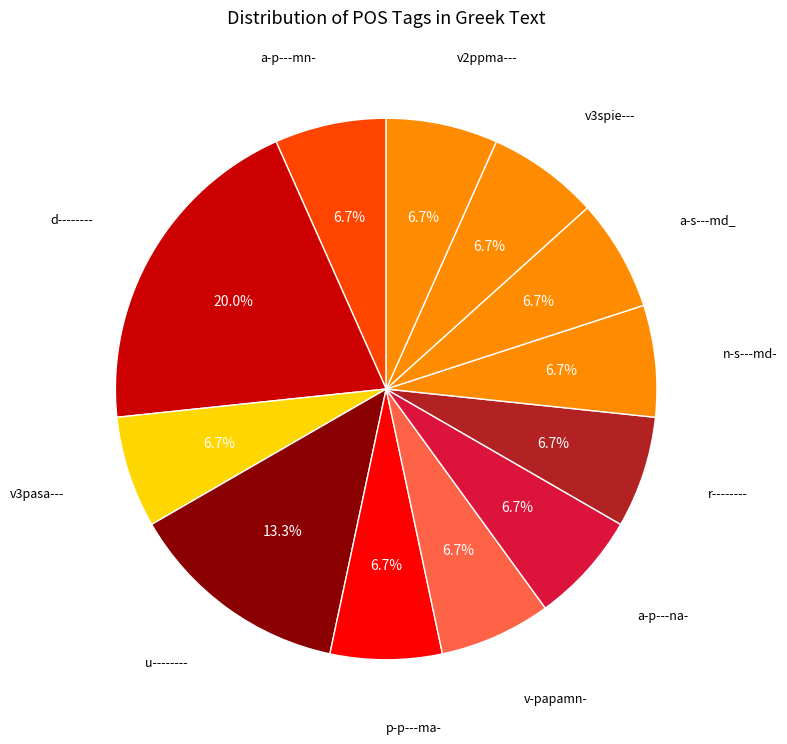

What percentage is the n-s---md- slice, to the nearest percent?

7%